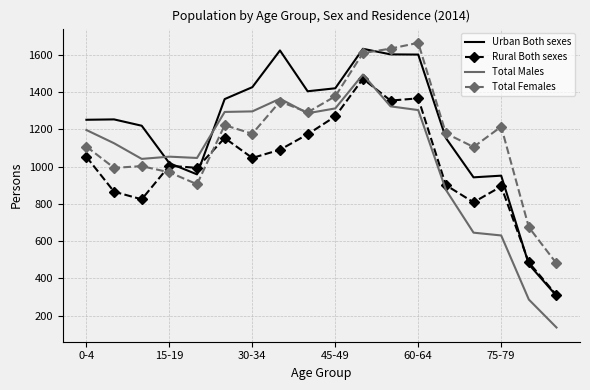

What is the highest value of the Total Males series?

1494